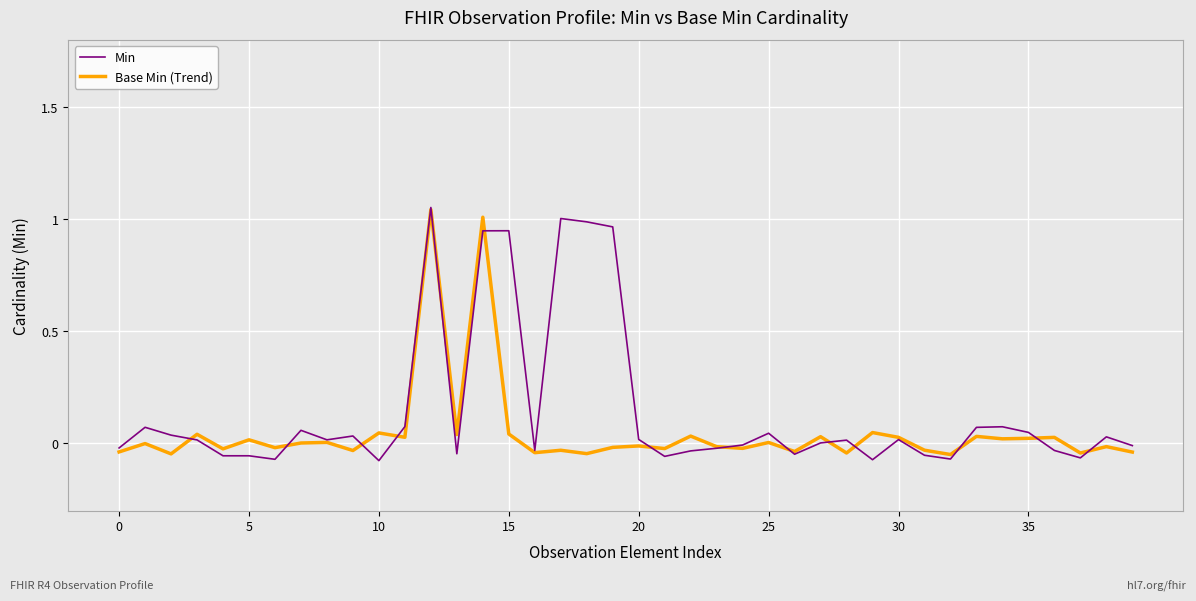

What are all the series names shown in the legend?

Min, Base Min (Trend)